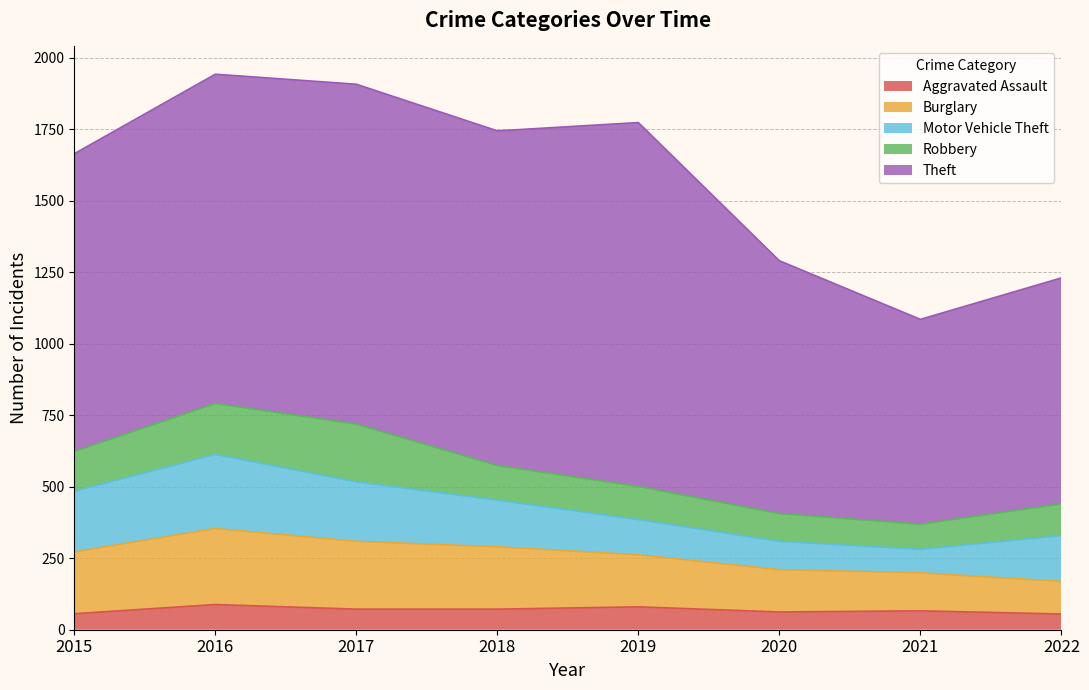

Is it true that Motor Vehicle Theft equals 212 at 2015?

True